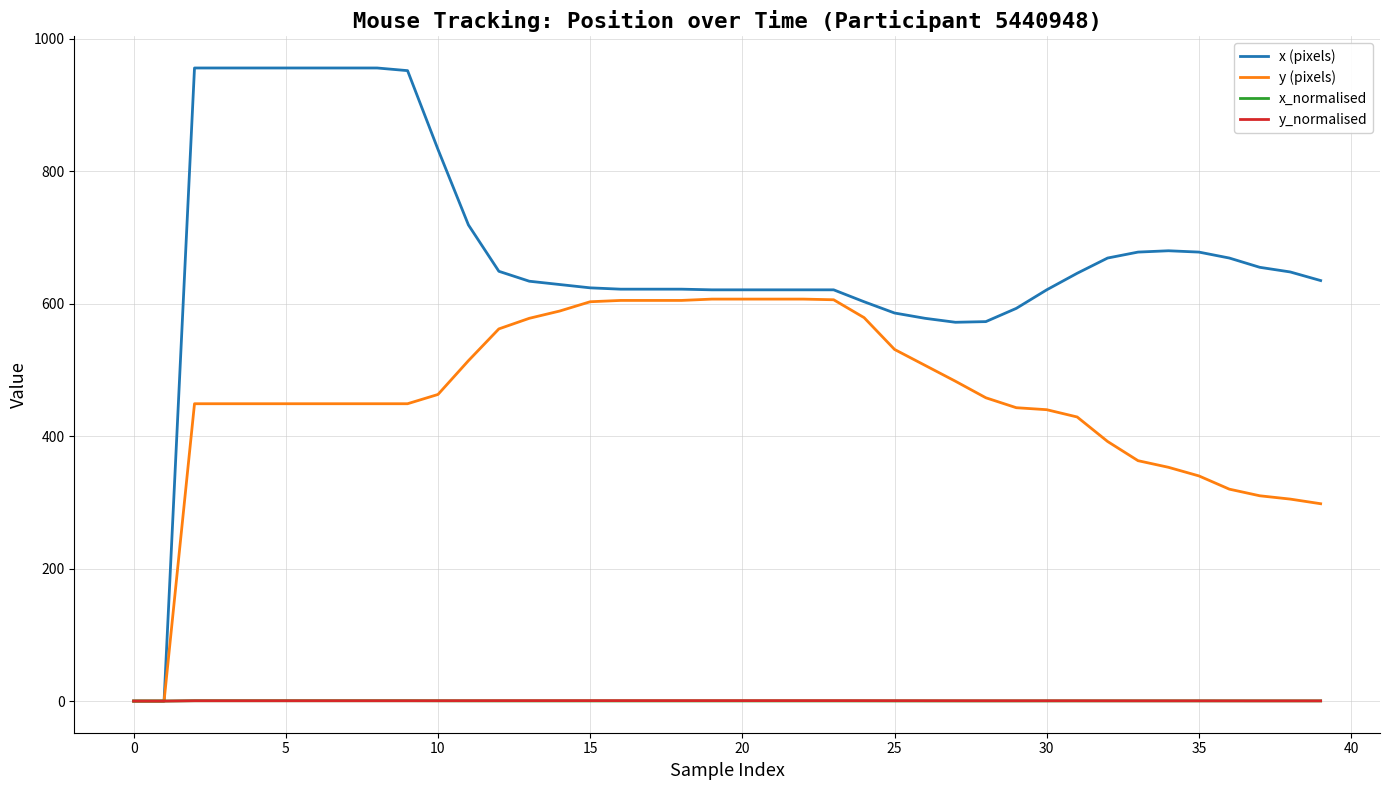

Which series has the largest total across all categories?

x (pixels)